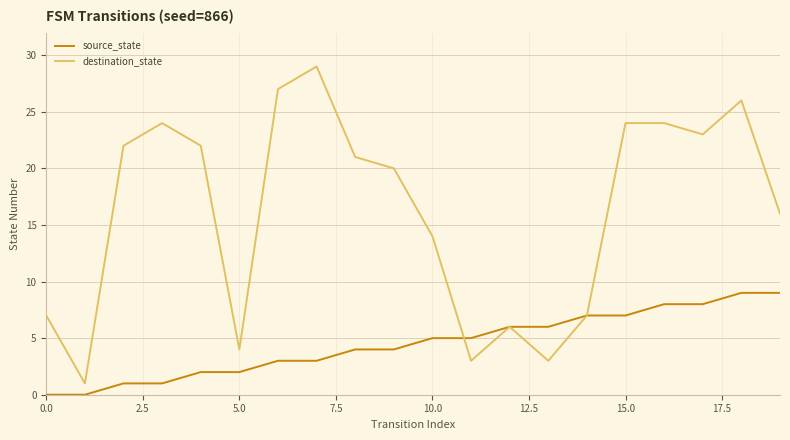

List the series in order of their peak value, lowest first.

source_state, destination_state